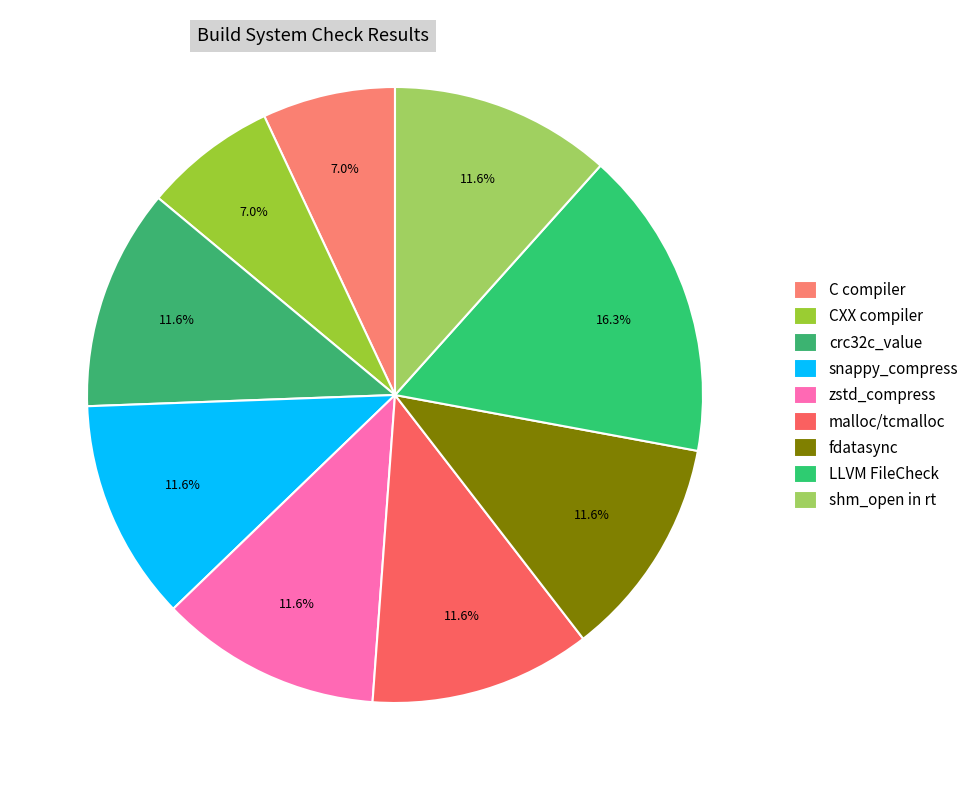

To the nearest percent, what is the difference between the largest and smallest slice percentages?

9%